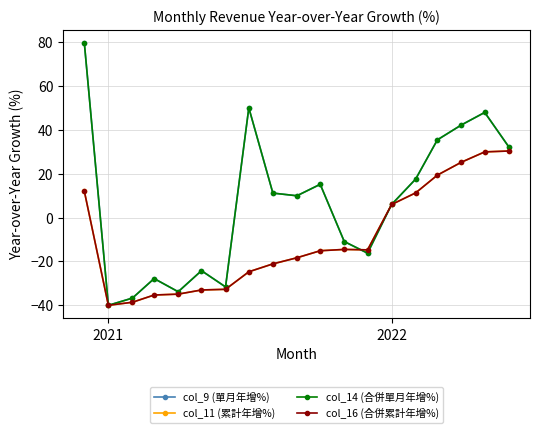

Is this an area chart (filled region under the line)?

No